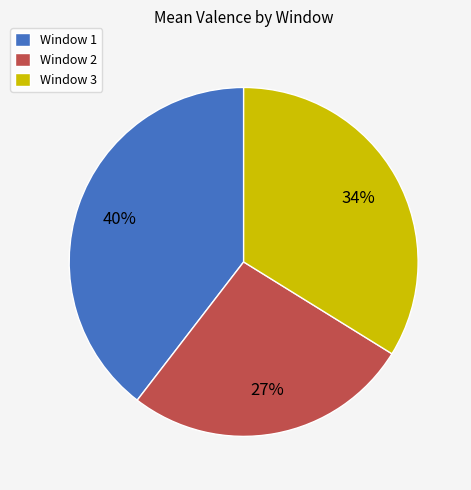

Which has a higher value, Window 3 or Window 1?

Window 1